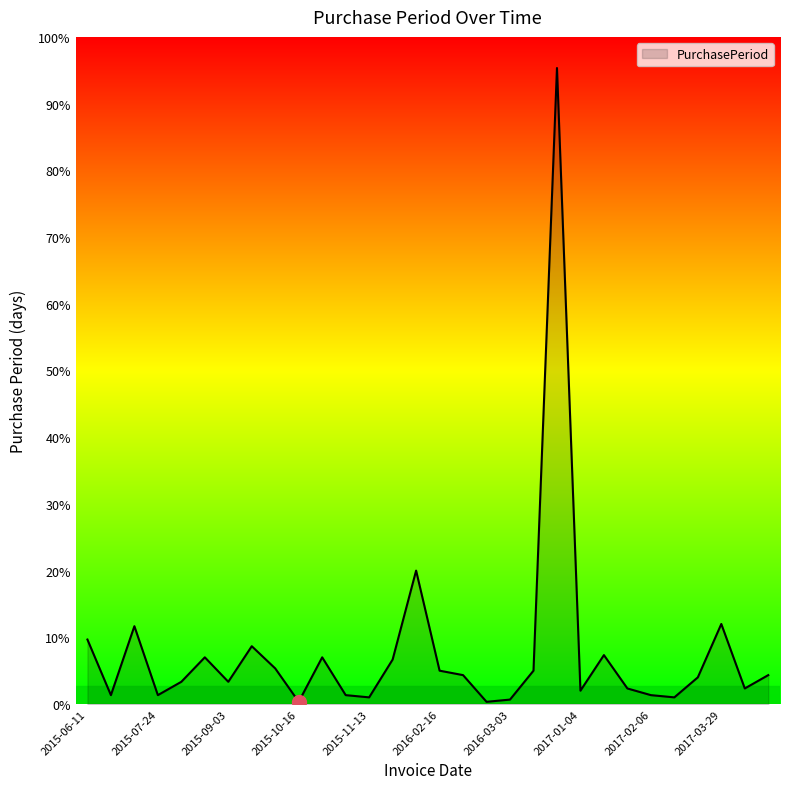

Rank the categories by value from lowest to highest.

2015-10-16, 2016-03-01, 2016-03-03, 2015-11-13, 2017-02-09, 2015-06-15, 2015-07-24, 2015-11-10, 2017-02-06, 2017-01-04, 2017-02-02, 2017-04-05, 2015-08-03, 2015-09-03, 2017-02-21, 2016-02-29, 2017-04-18, 2016-02-16, 2016-03-18, 2015-10-15, 2015-12-03, 2015-08-24, 2015-11-06, 2017-01-26, 2015-09-29, 2015-06-11, 2015-07-20, 2017-03-29, 2016-02-01, 2016-12-29